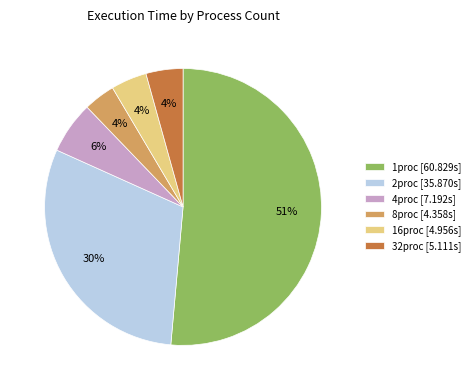

How many segments does this pie chart have?

6